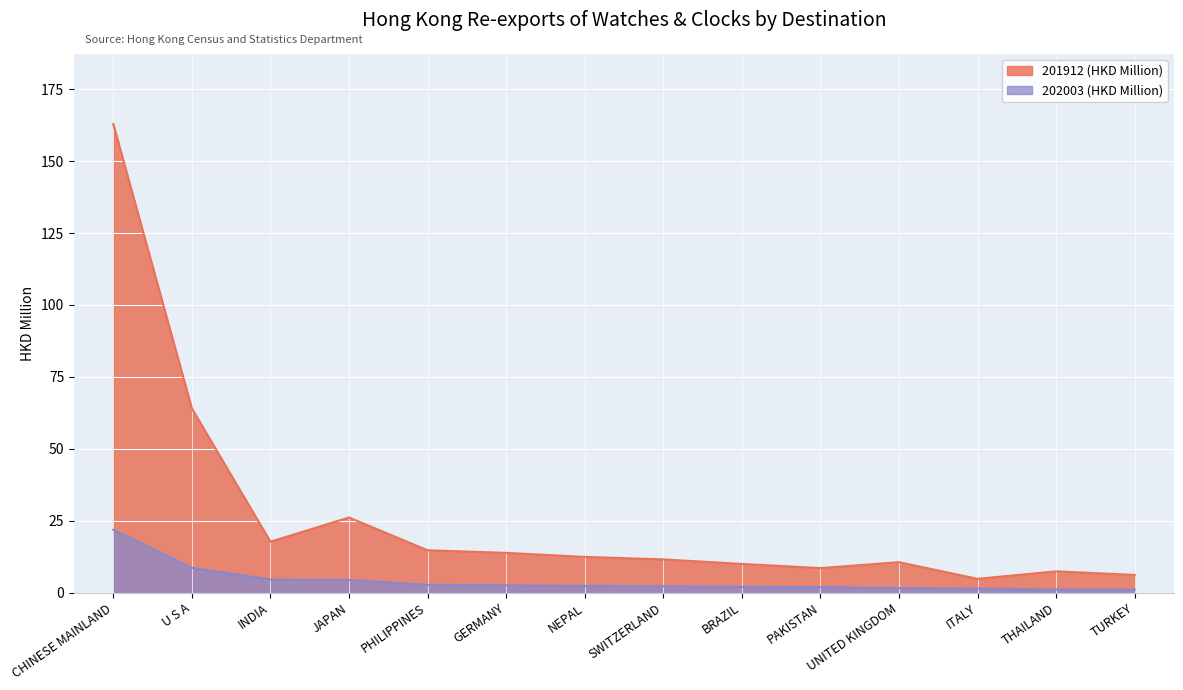

In 201912 (HKD Million), how many points are lower than both neighbors (excluding endpoints)?

3